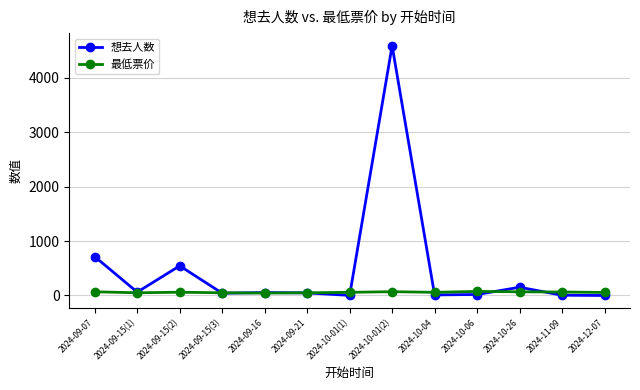

What position from the right is 2024-11-09?

2